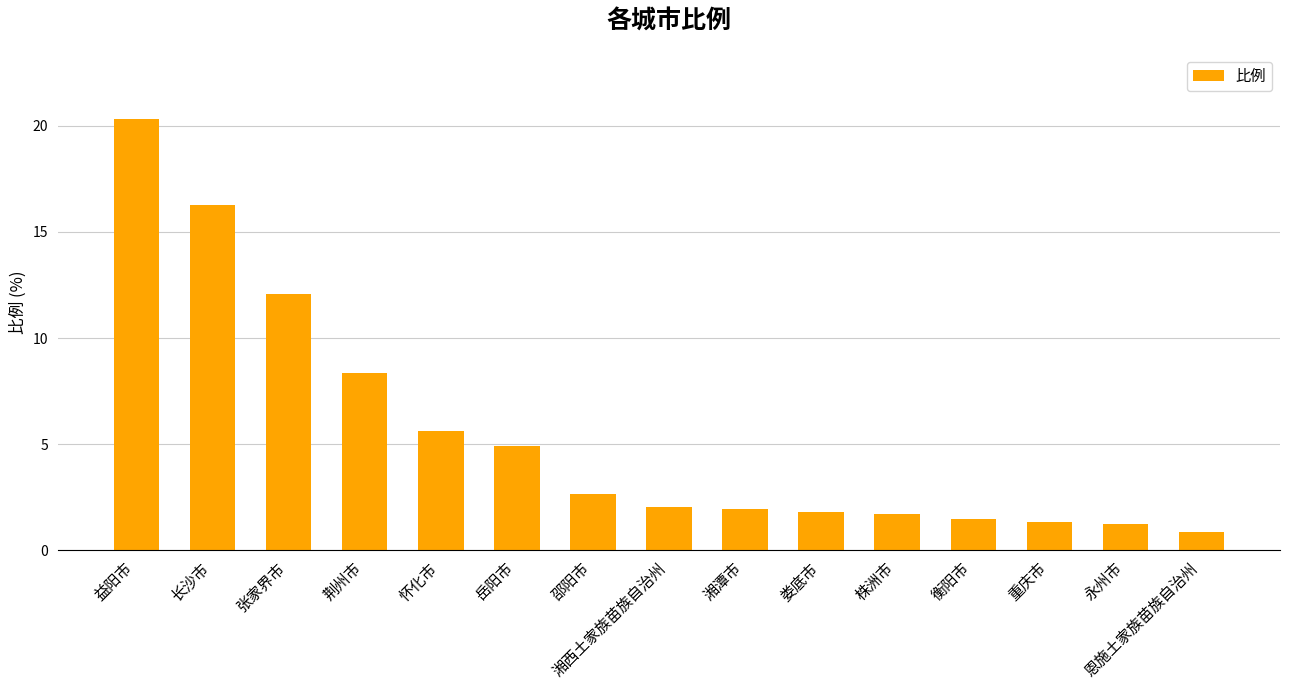

How many categories are shown in the chart?

15